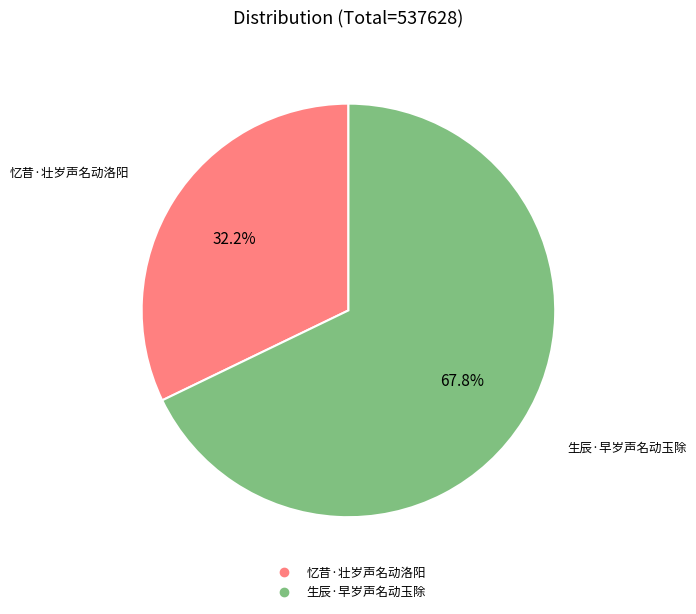

What is the total percentage of 忆昔·壮岁声名动洛阳 and 生辰·早岁声名动玉除?

100.0%